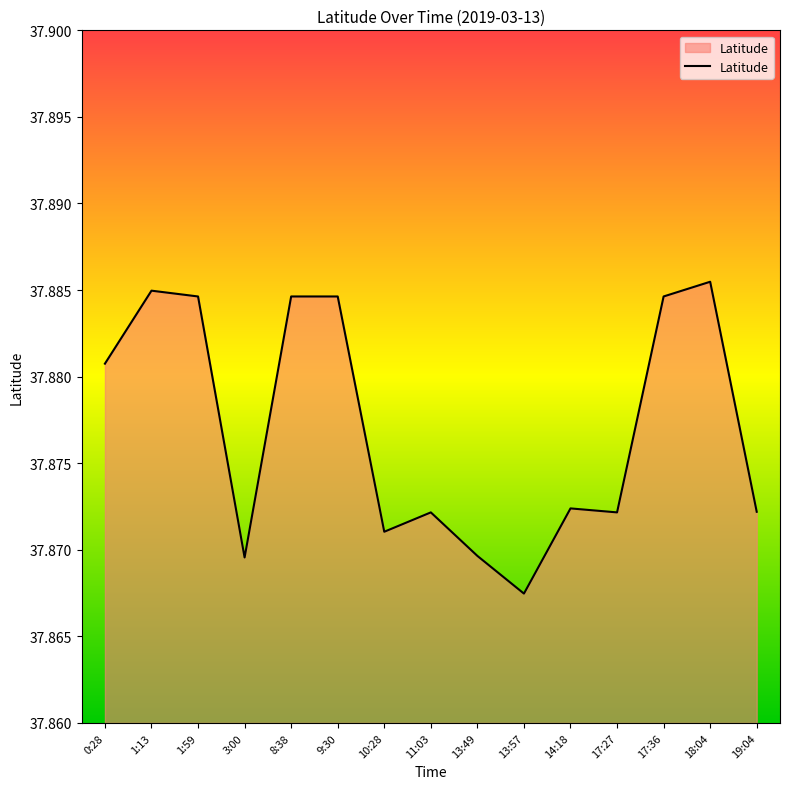

True or false: the data shows 55.0 at 8:38.

False